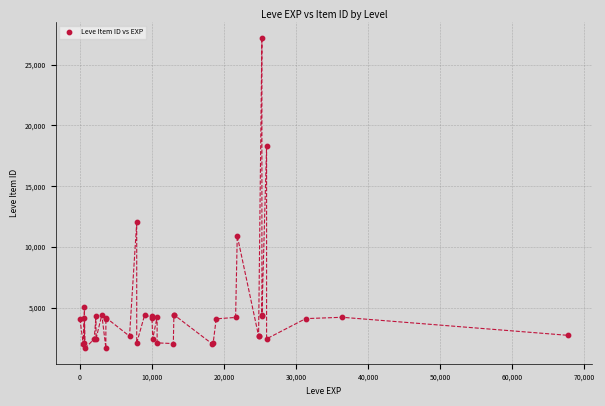

What Y value in the scatter plot is closest to 14448?

12018